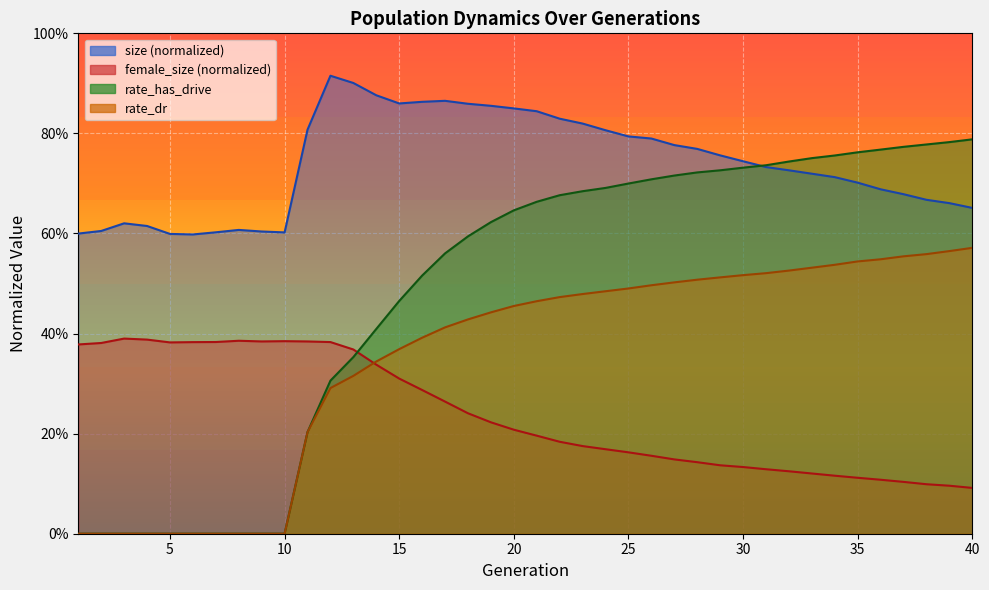

True or false: female_size and size cross at least once.

False